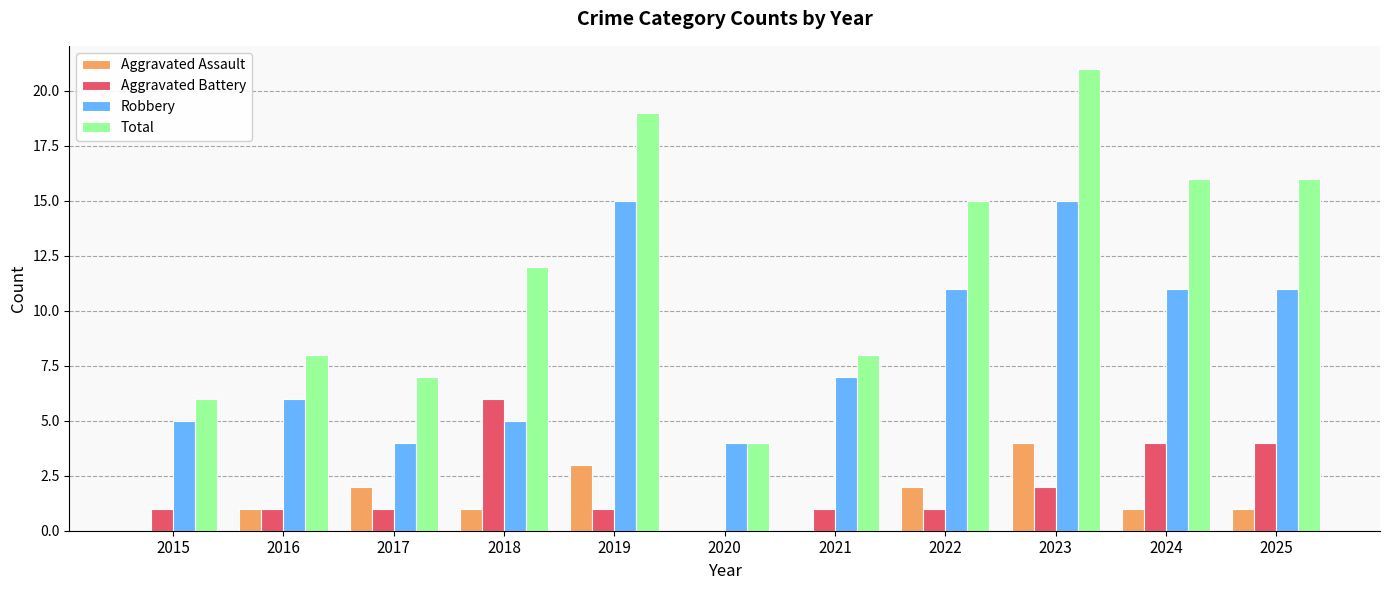

What is the maximum value shown in the chart?

21